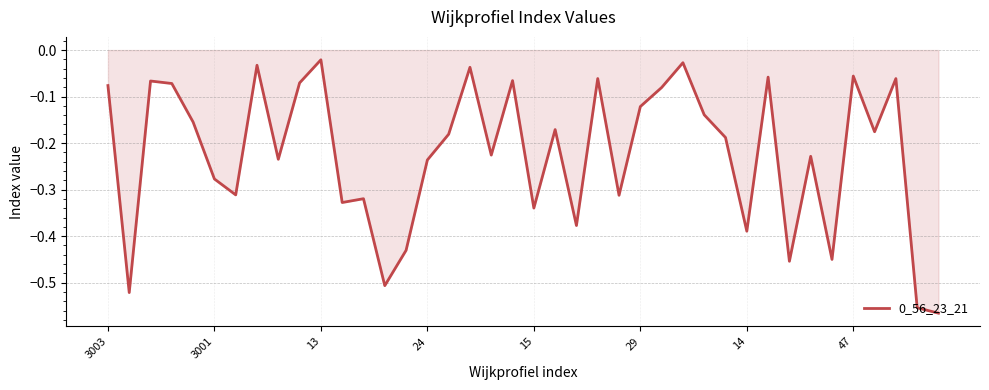

Does the chart display data point markers on the line(s)?

No